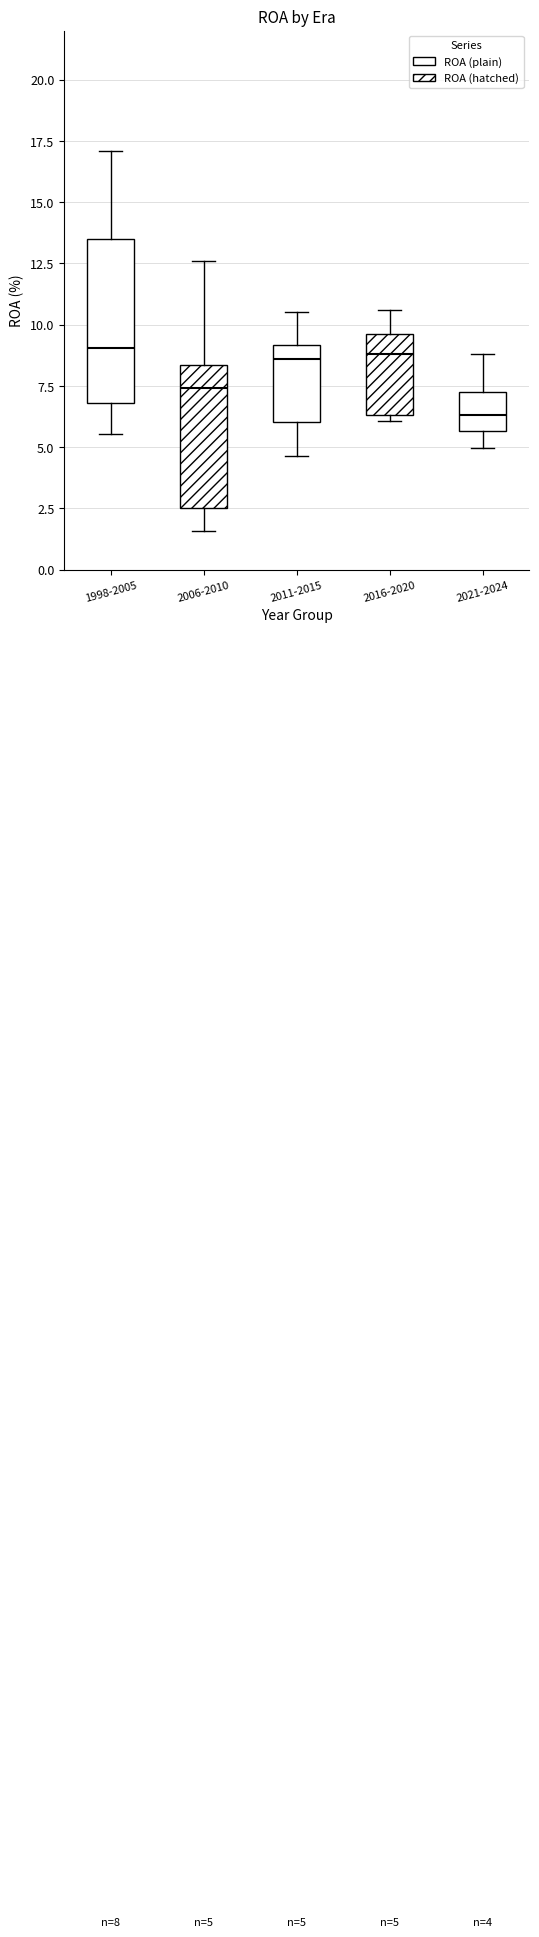

Comparing the boxes themselves (not the whiskers), which one is the tallest?

1998-2005